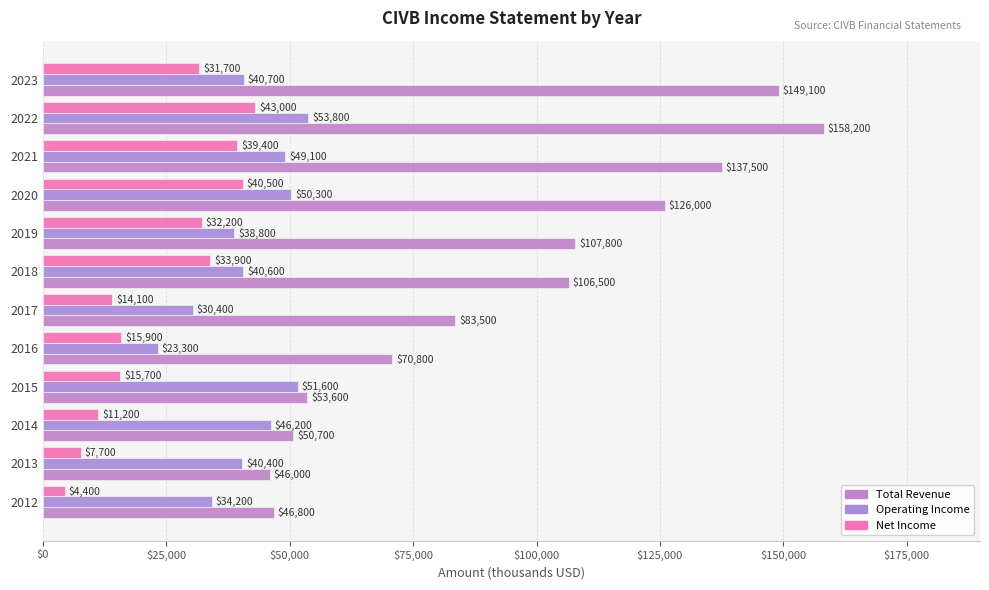

What are all the series names shown in the legend?

Total Revenue, Operating Income, Net Income